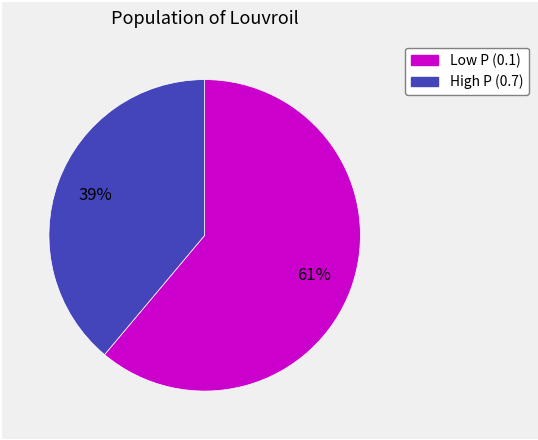

To the nearest percent, what is the average slice percentage?

50%